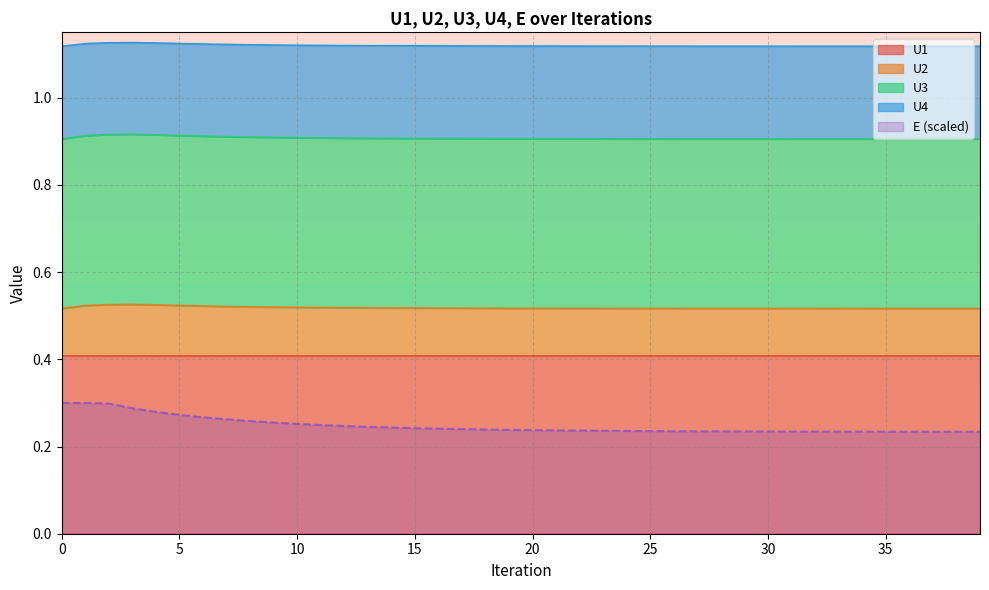

How many lines are shown in the chart?

5